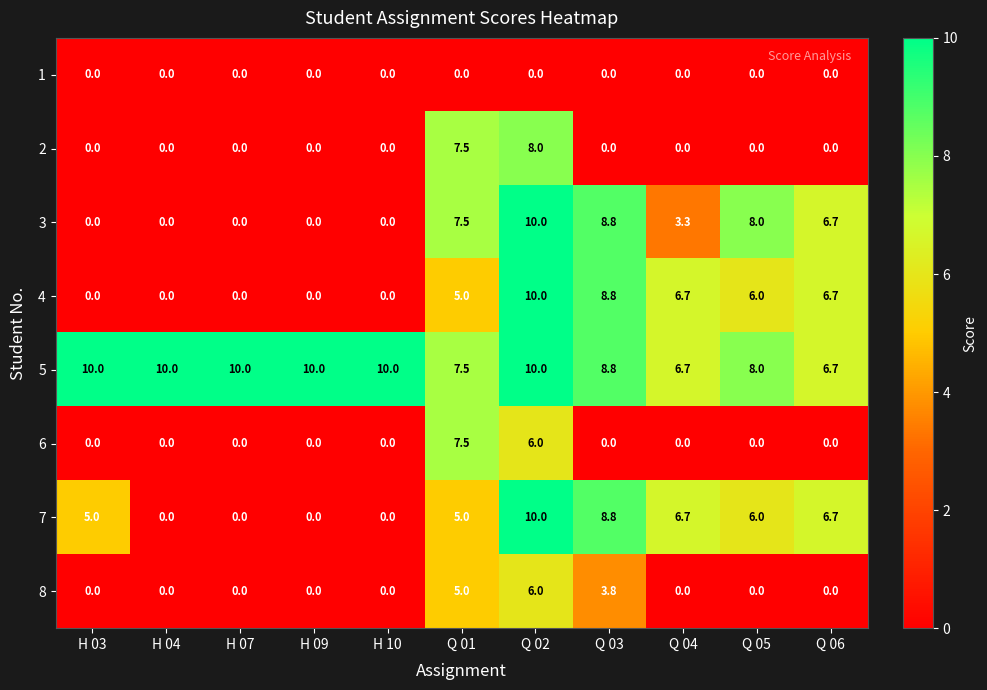

What is the difference between the maximum and minimum values in the 2 series?

8.0